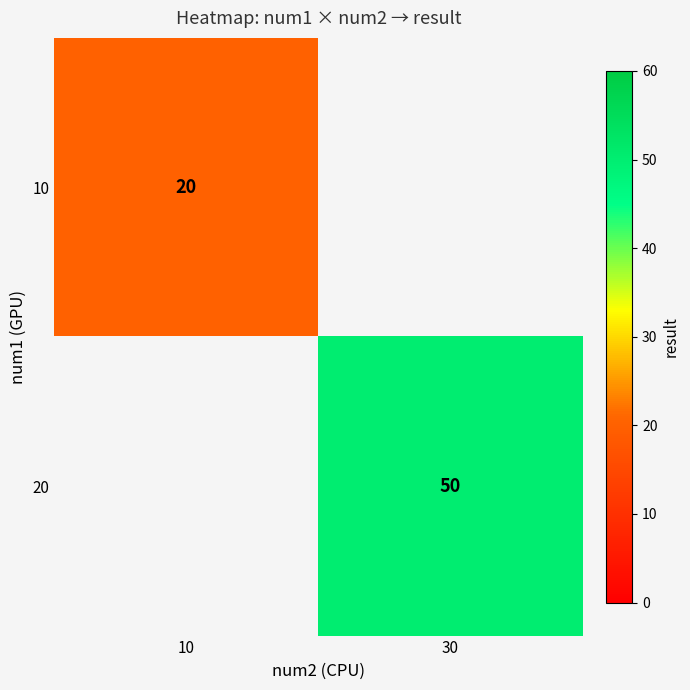

Which label corresponds to the smallest value in the chart?

10